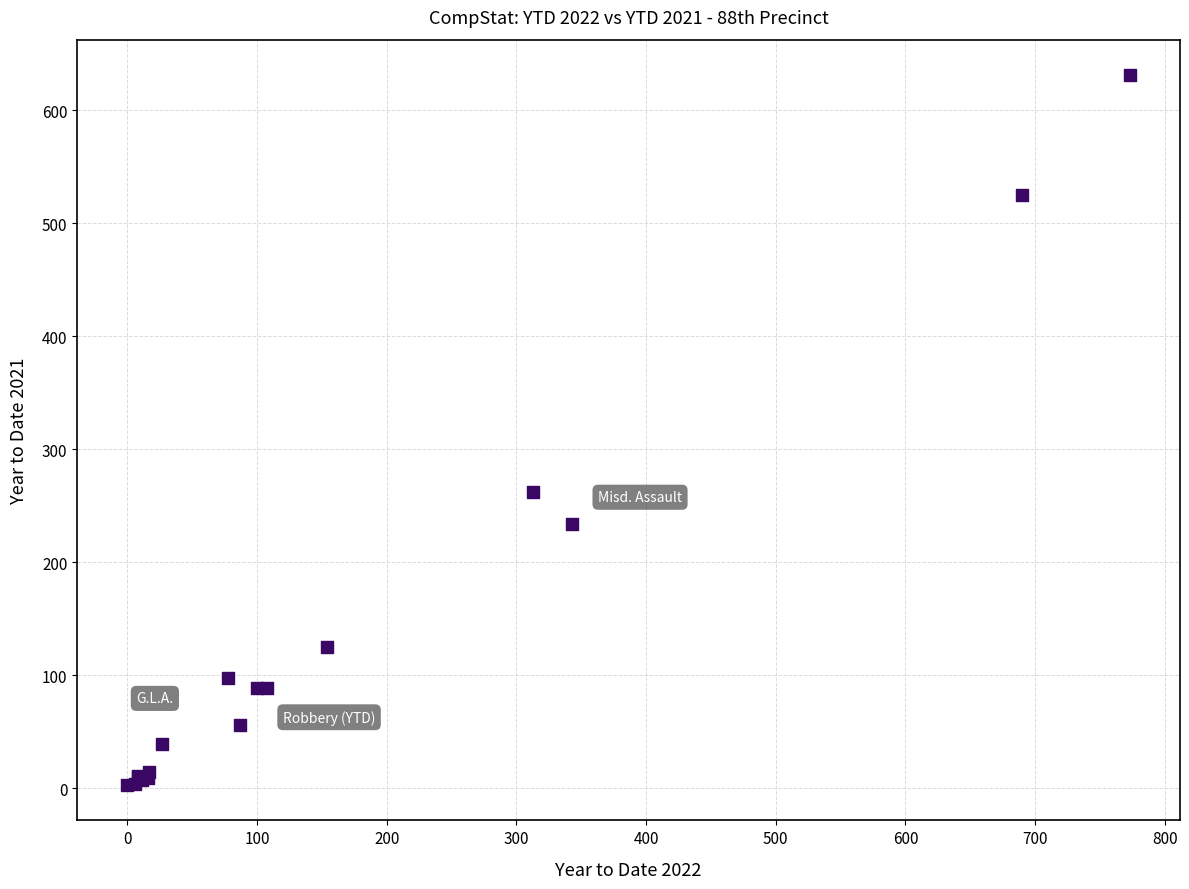

What Y value in the scatter plot is closest to 317?

262